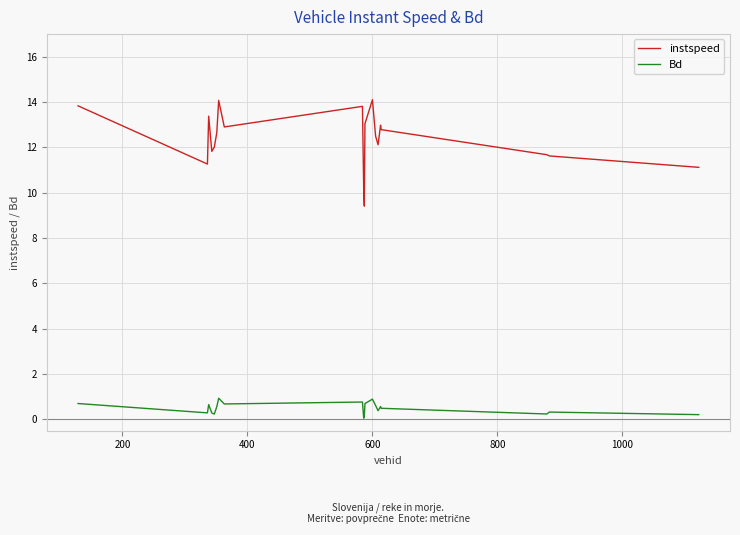

What is the difference between the maximum and minimum values in the Bd series?

0.9